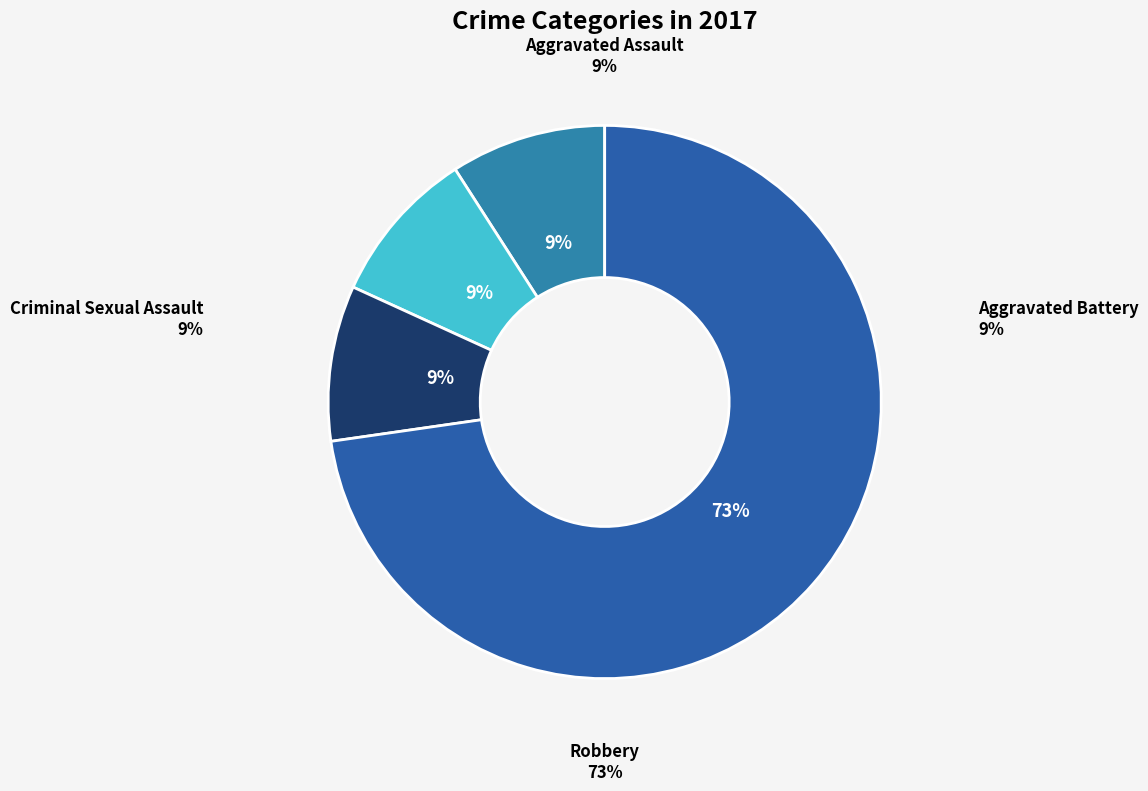

Between Aggravated Assault and Criminal Sexual Assault, which is larger?

Aggravated Assault